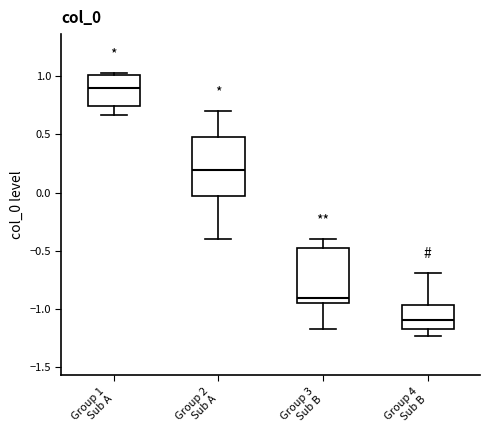

Which box has the highest median line?

Group 1 Sub A